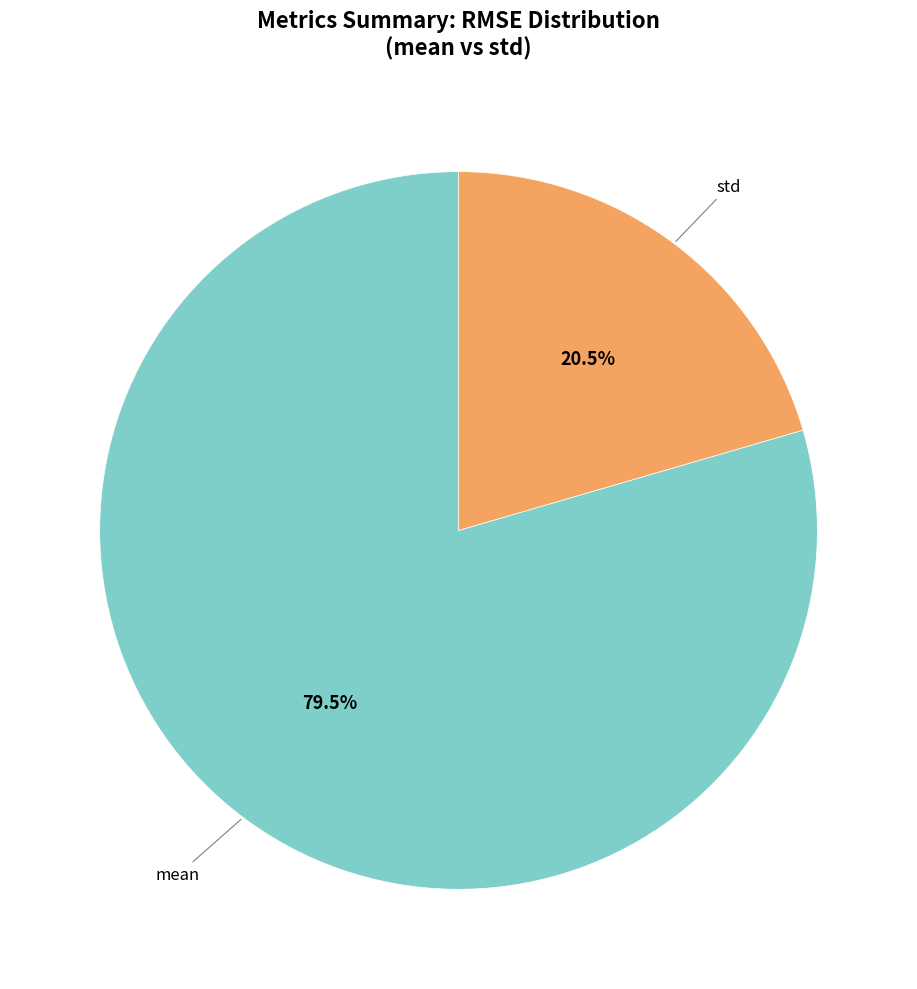

Is there any slice that represents more than half of the pie?

Yes